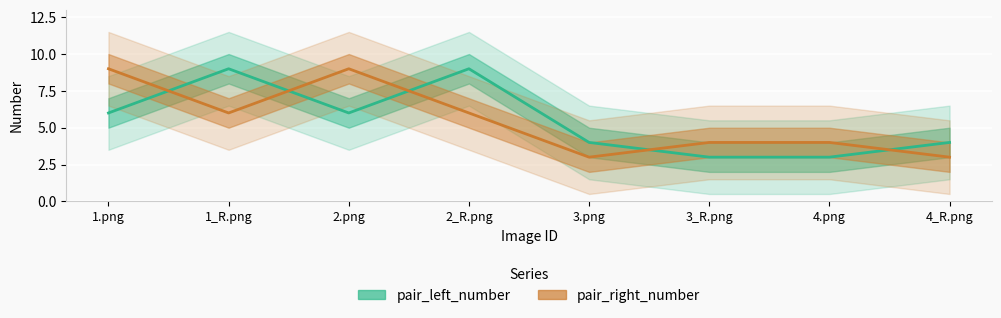

True or false: pair_left_number has a value of 9 at 1_R.png.

True